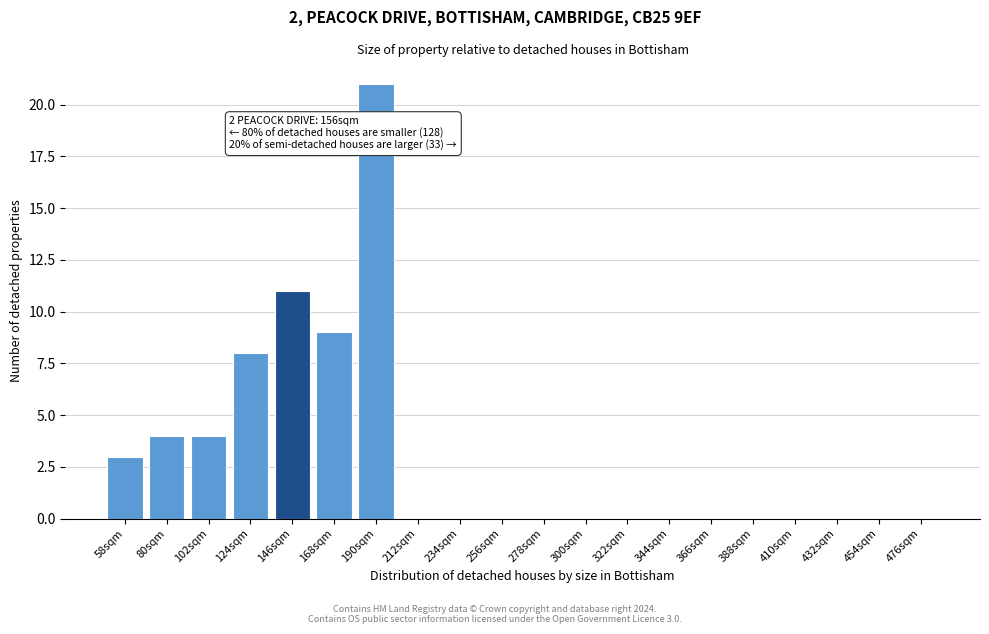

Reading left to right, what are all the values shown in this chart?

58sqm=3	80sqm=4	102sqm=4	124sqm=8	146sqm=11	168sqm=9	190sqm=21	212sqm=0	234sqm=0	256sqm=0	278sqm=0	300sqm=0	322sqm=0	344sqm=0	366sqm=0	388sqm=0	410sqm=0	432sqm=0	454sqm=0	476sqm=0